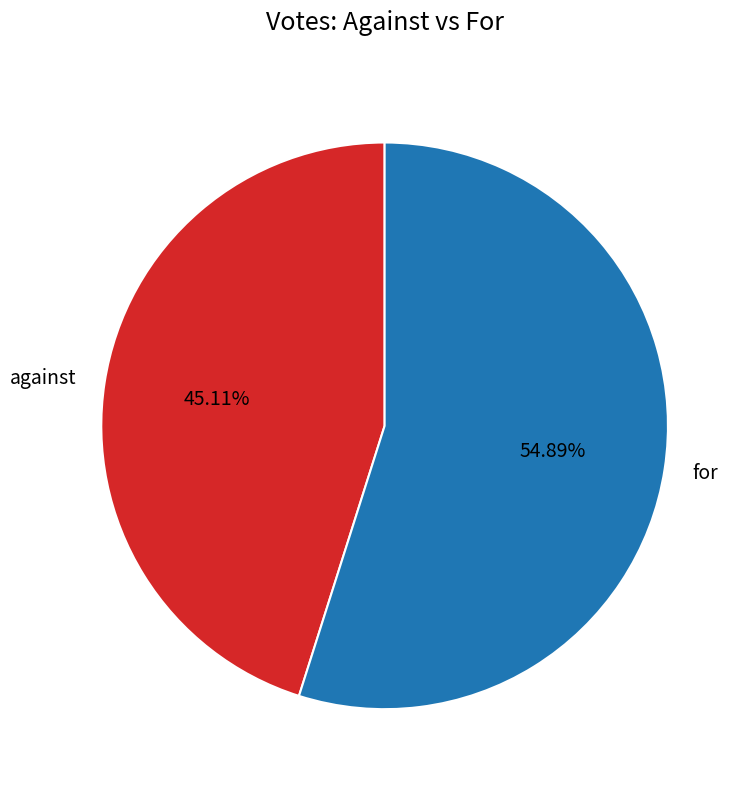

The for slice represents 55% of the pie. True or false?

True